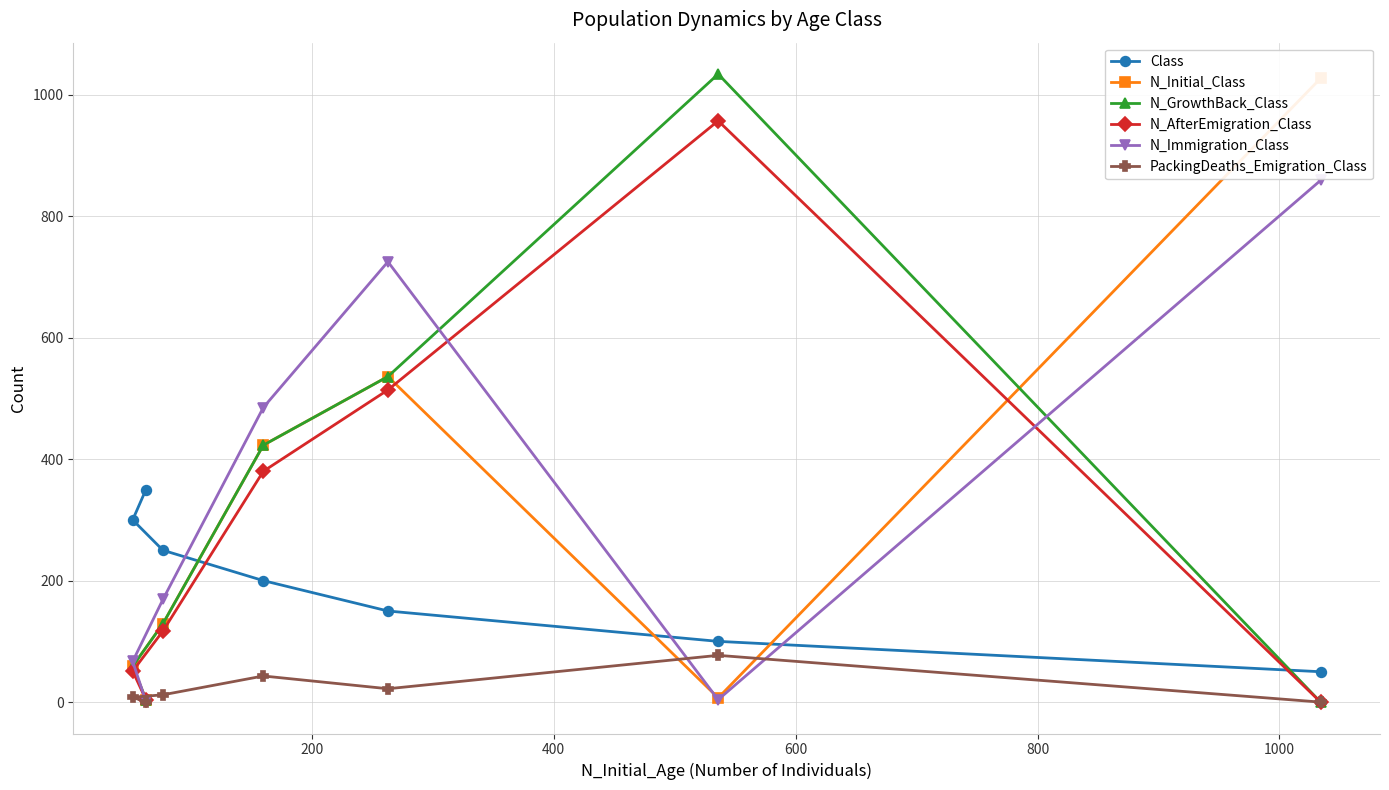

Reading left to right, transcribe all the data shown in this chart.

Class: 50	100	150	200	250	300	350
N_Initial_Class: 1027	7	536	423	129	59	4
N_GrowthBack_Class: 0	1034	536	423	129	59	4
N_AfterEmigration_Class: 0	957	514	380	117	51	4
N_Immigration_Class: 859	4	725	485	169	67	1
PackingDeaths_Emigration_Class: 0	77	22	43	12	8	0